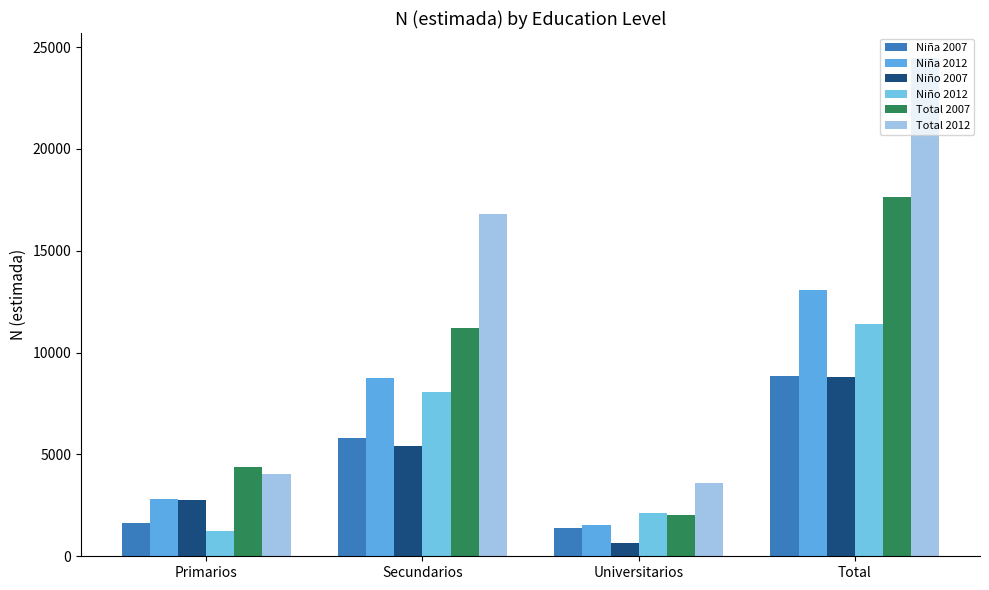

What value does the Niño 2012 series have at Universitarios, to the nearest 50?

2100